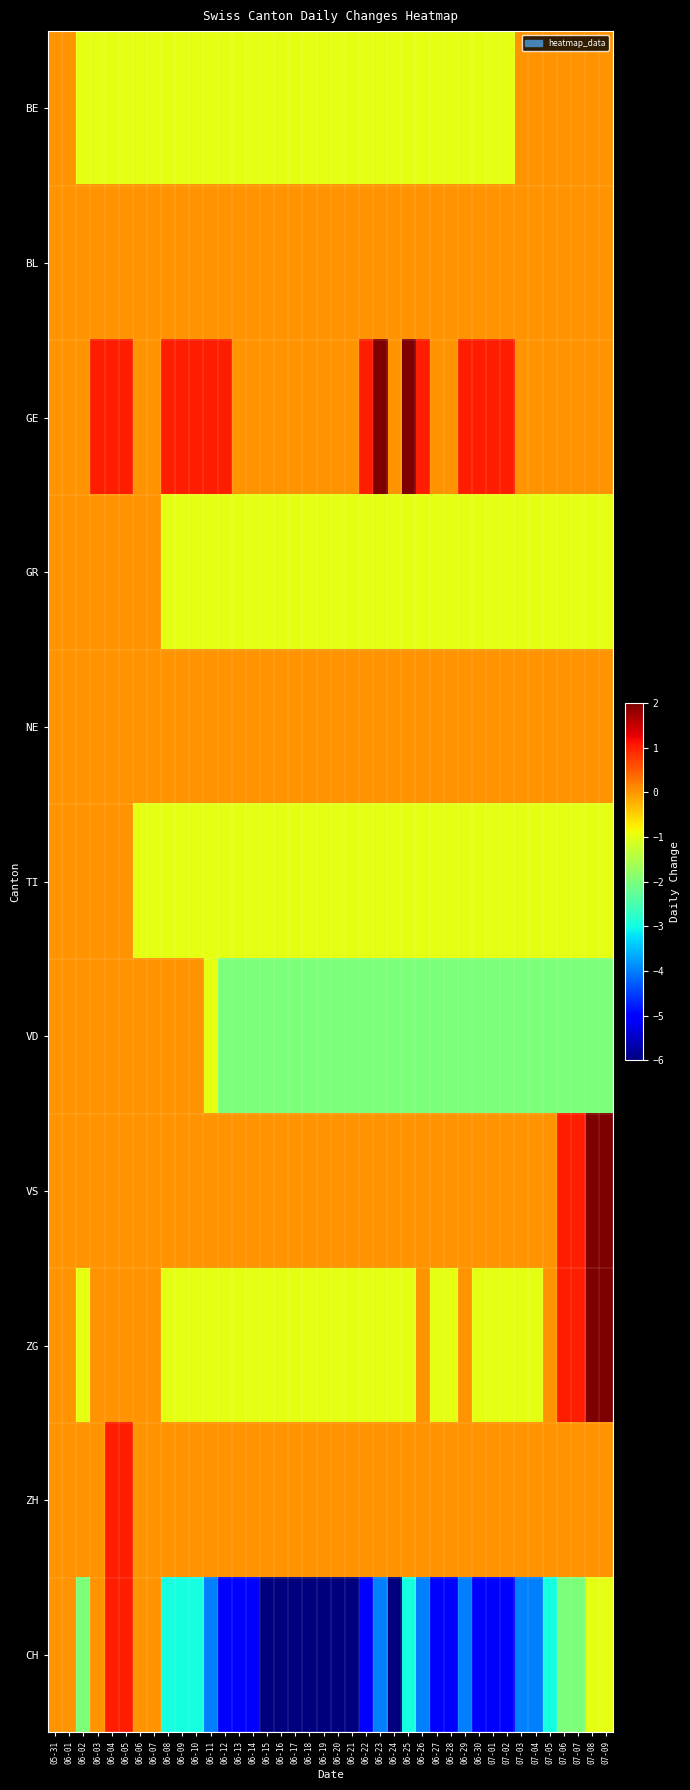

Which series changed the most between 06-01 and 07-03?

CH